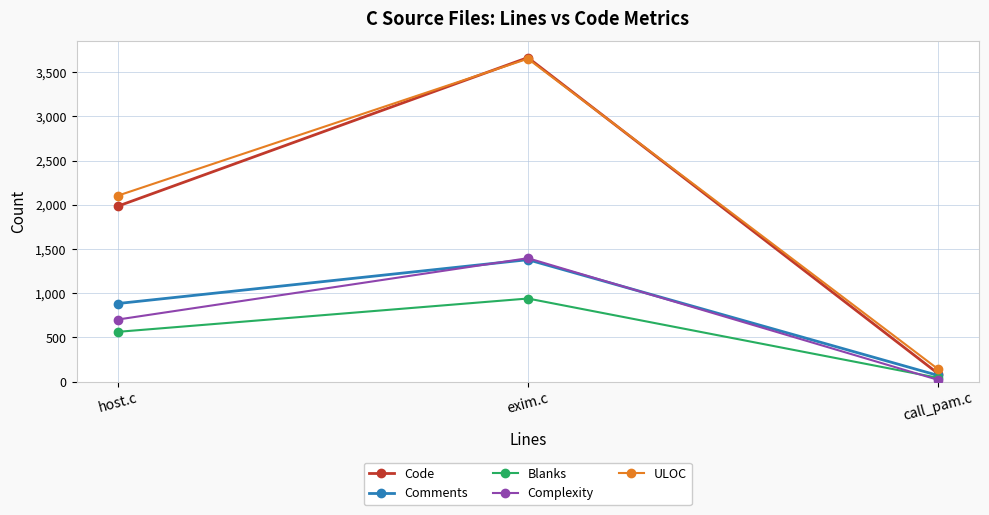

List the labels in order of ULOC value, largest first.

exim.c, host.c, call_pam.c